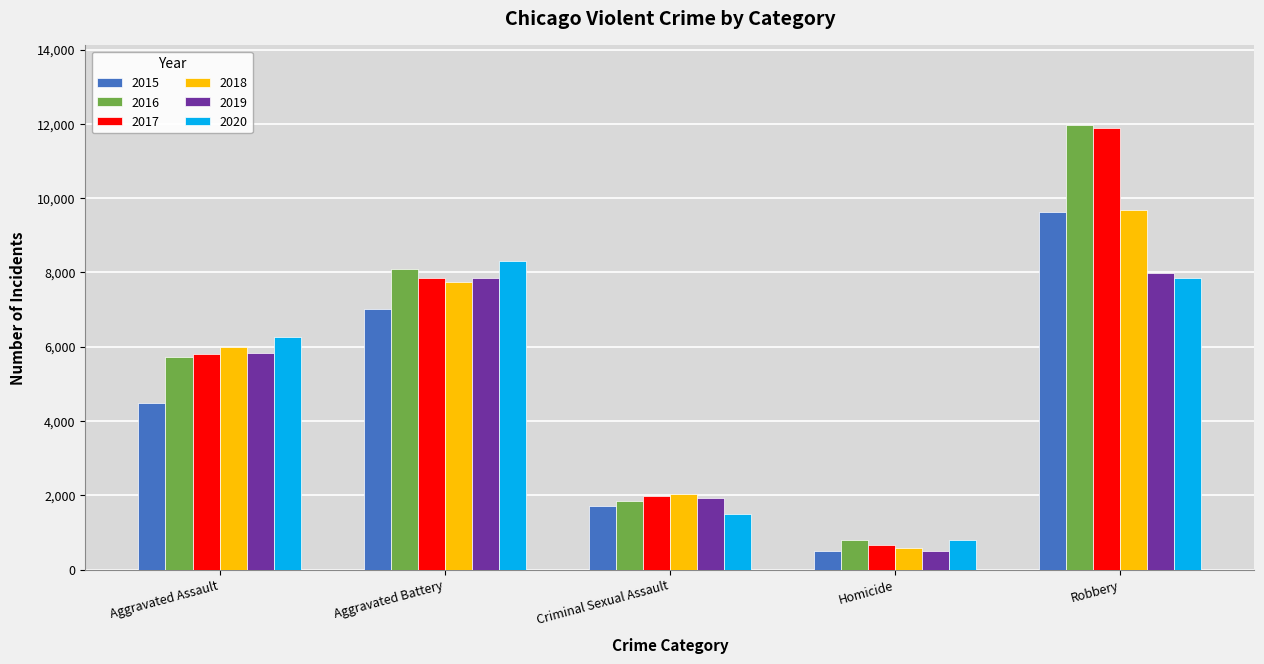

What position from the right is Criminal Sexual Assault?

3